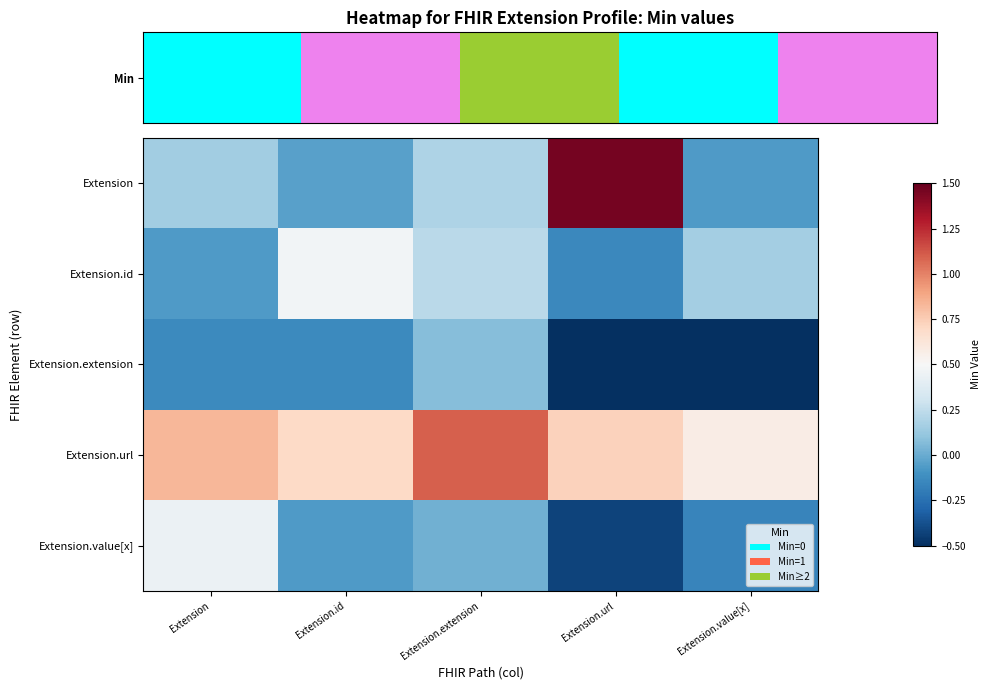

List the series in order of their peak value, lowest first.

Extension.extension, Extension.value[x], Extension.id, Extension.url, Extension